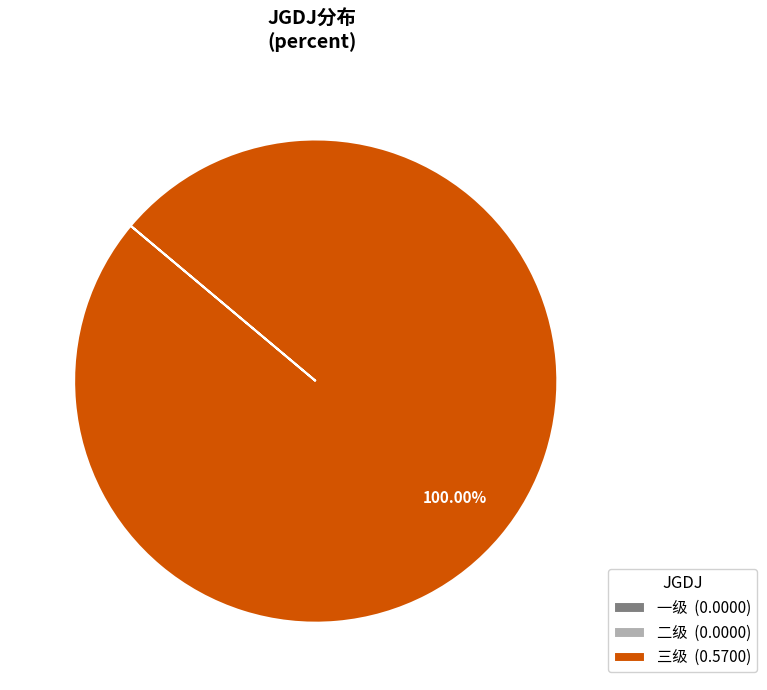

Which slice represents more than half of the pie?

三级